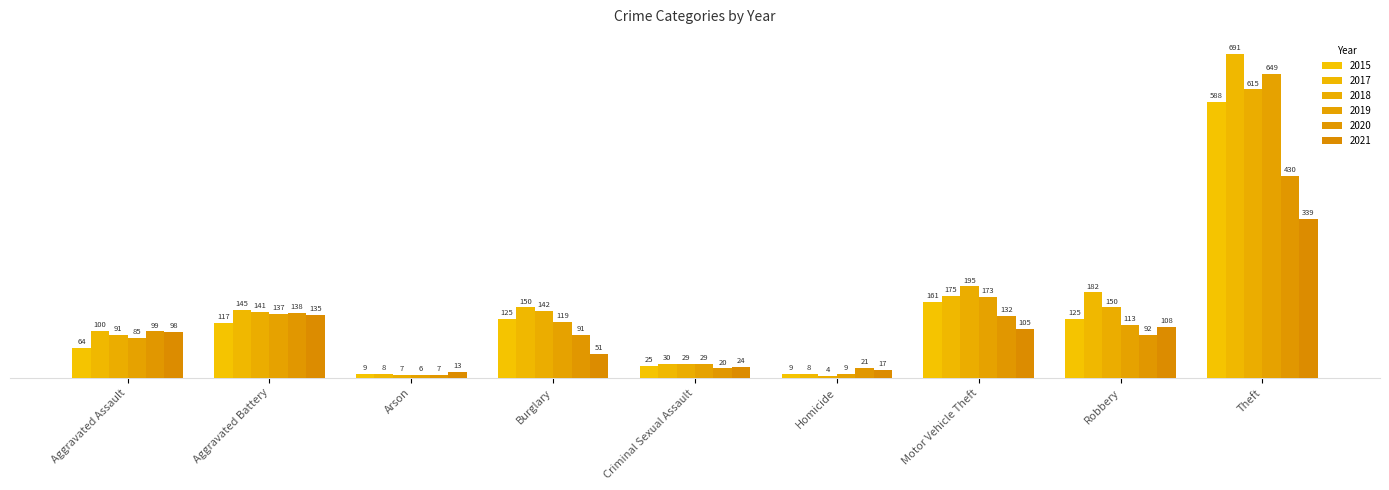

Reading right to left, what are all the values shown in this chart?

2015: 588	125	161	9	25	125	9	117	64
2017: 691	182	175	8	30	150	8	145	100
2018: 615	150	195	4	29	142	7	141	91
2019: 649	113	173	9	29	119	6	137	85
2020: 430	92	132	21	20	91	7	138	99
2021: 339	108	105	17	24	51	13	135	98